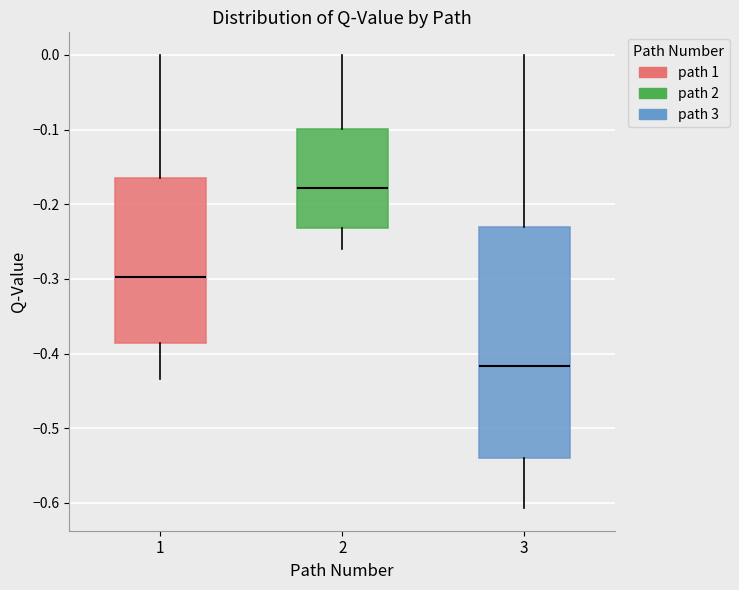

Comparing the boxes themselves (not the whiskers), which one is the tallest?

3